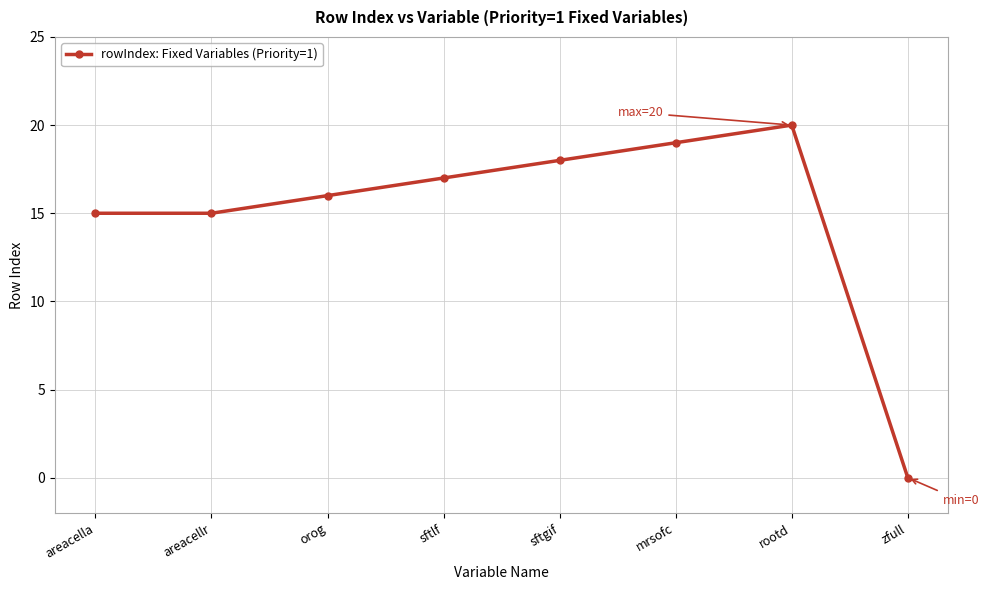

Reading right to left, transcribe all the data shown in this chart.

0	20	19	18	17	16	15	15